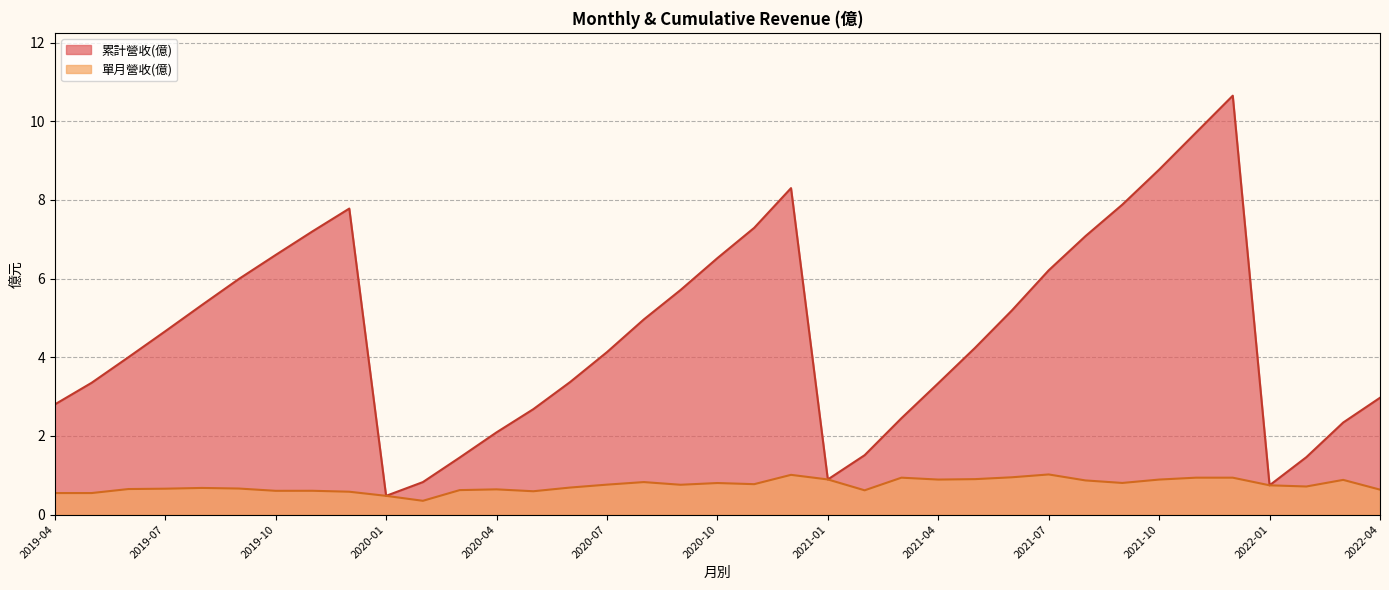

Rank the series by their average value, from highest to lowest.

累計營收(億), 單月營收(億)